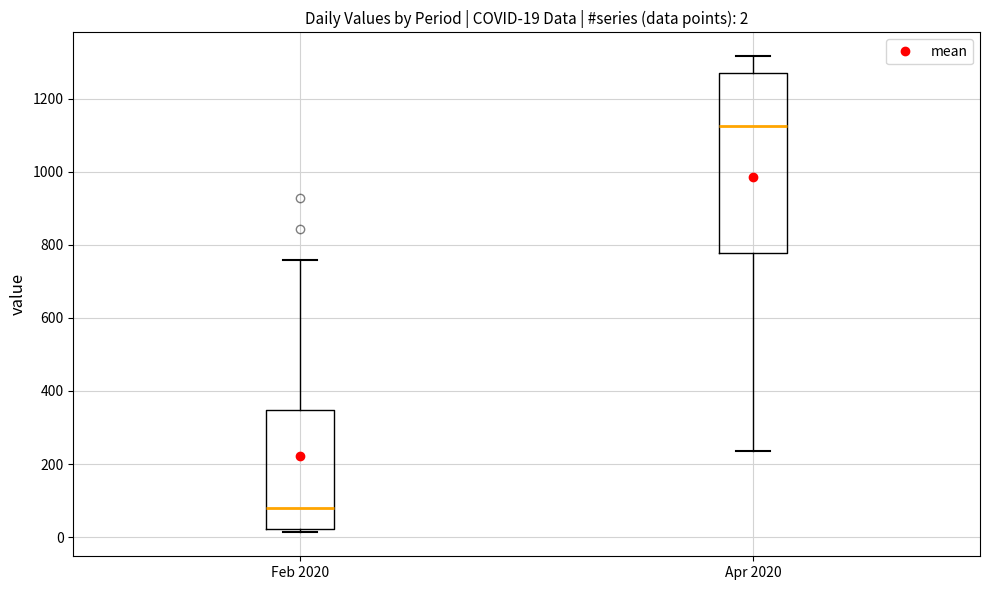

Which box has the highest median line?

Apr 2020